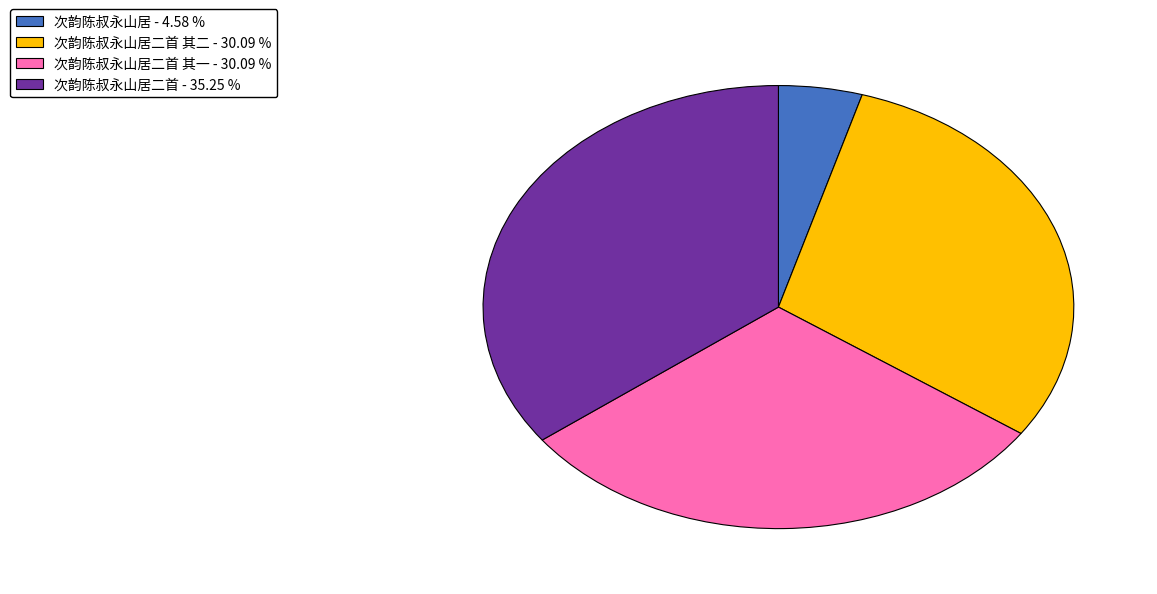

Is there a majority slice in this chart?

No